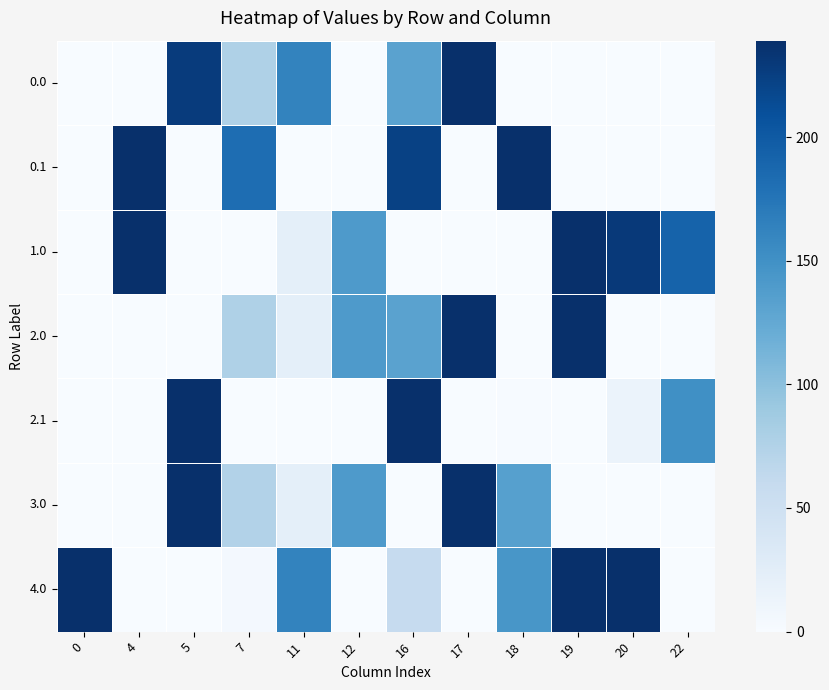

Reading left to right, list all the values displayed in this chart.

0.0: 0=0.0	4=0.0	5=228.6	7=77.2	11=162.9	12=0.0	16=132.2	17=239.0	18=0.0	19=0.0	20=0.0	22=0.0
0.1: 0=0.0	4=239.0	5=0.0	7=182.3	11=0.0	12=0.0	16=223.2	17=0.0	18=239.0	19=0.0	20=0.0	22=0.0
1.0: 0=0.0	4=239.0	5=0.0	7=0.0	11=22.8	12=140.1	16=0.0	17=0.0	18=0.0	19=239.0	20=229.9	22=192.3
2.0: 0=0.0	4=0.0	5=0.0	7=77.2	11=22.8	12=140.1	16=132.2	17=239.0	18=0.0	19=239.0	20=0.0	22=0.0
2.1: 0=0.0	4=0.0	5=239.0	7=0.0	11=0.0	12=0.0	16=239.0	17=0.0	18=1.3	19=0.1	20=14.5	22=150.5
3.0: 0=0.0	4=0.0	5=239.0	7=75.2	11=22.8	12=140.1	16=0.0	17=239.0	18=135.3	19=0.0	20=0.0	22=0.0
4.0: 0=239.0	4=0.0	5=0.0	7=5.2	11=162.9	12=0.0	16=60.2	17=0.0	18=145.1	19=239.0	20=239.0	22=0.0